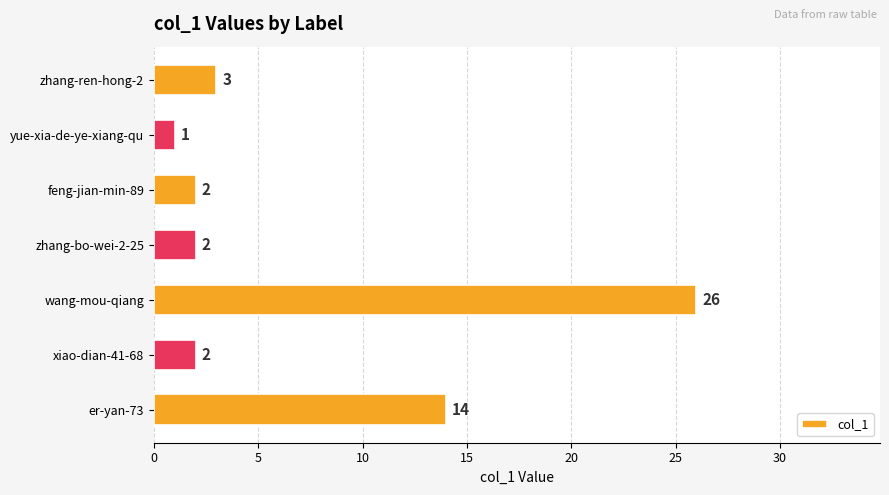

At which label is the value closest to 13?

er-yan-73